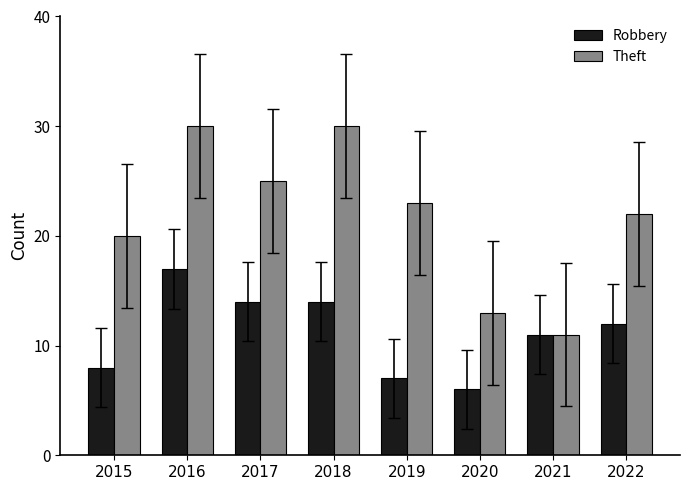

What is the smallest value displayed?

6